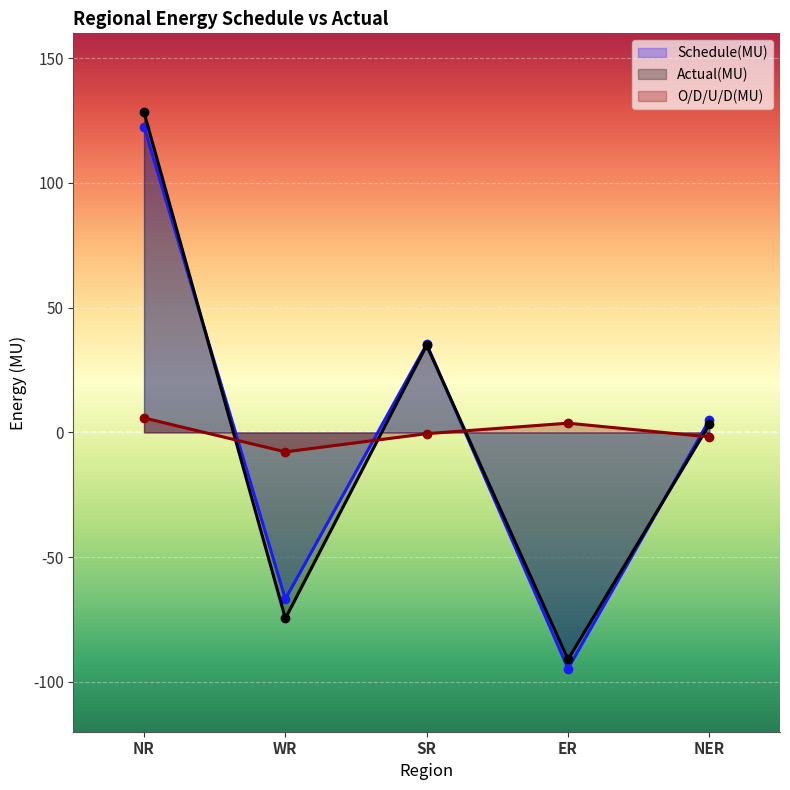

Which series ends up on top after the final intersection of Actual(MU) and Schedule(MU)?

Schedule(MU)